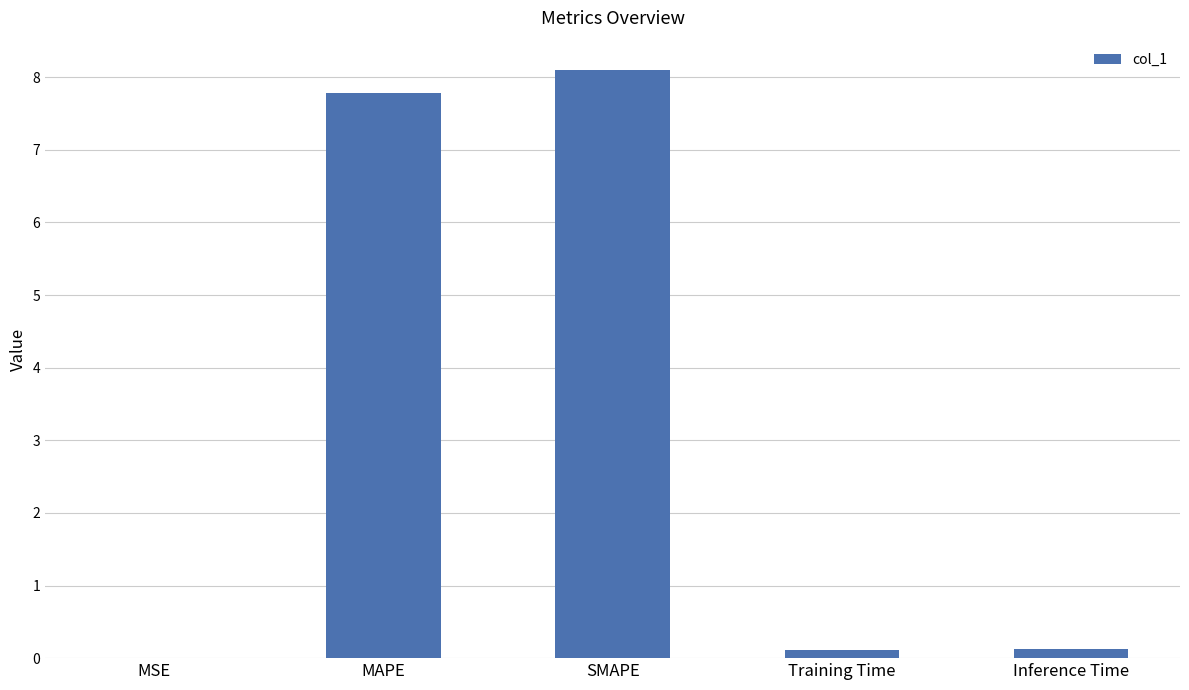

What value does the data have at SMAPE?

8.1